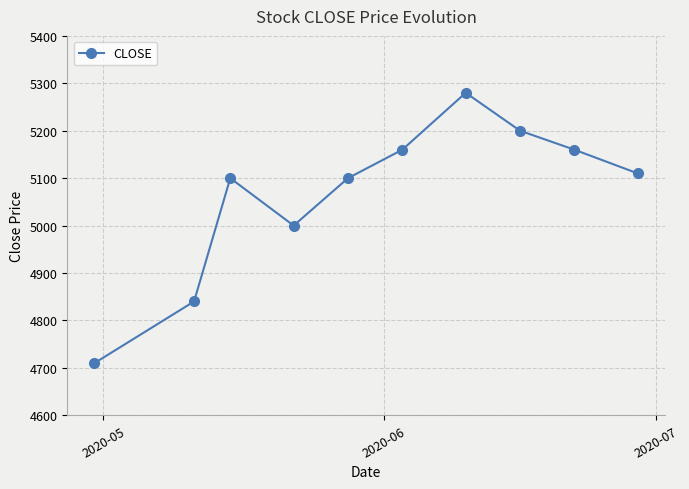

What is the average value?

5066